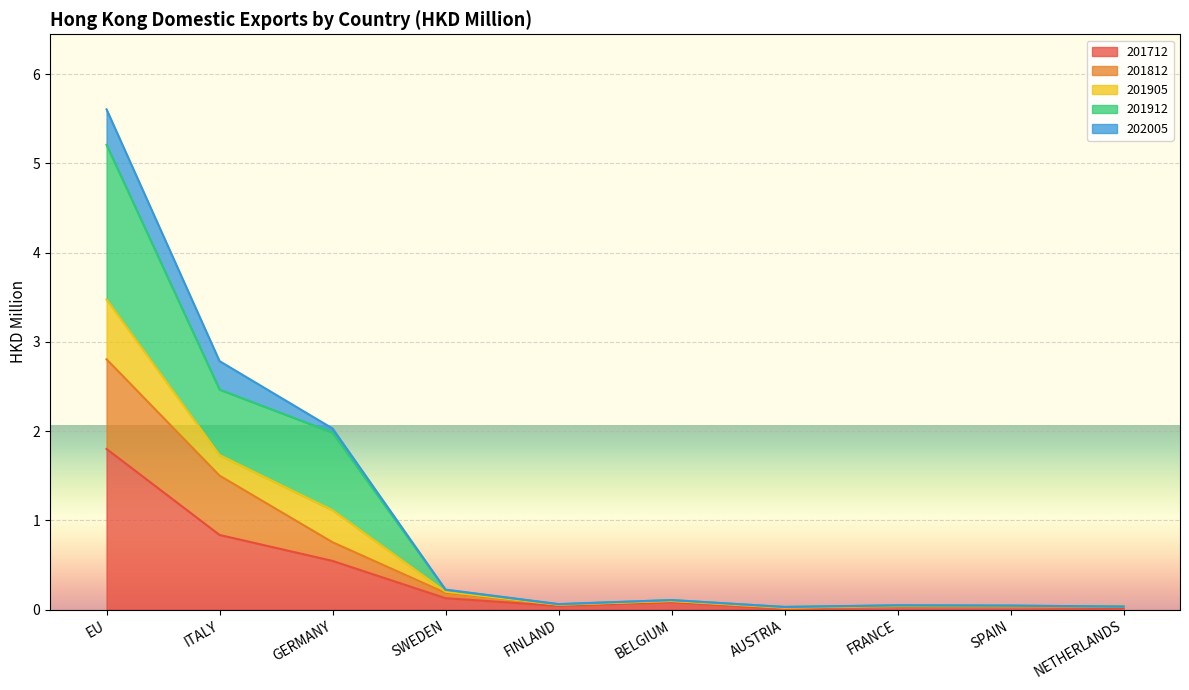

What is the label of the 9th point from the left?

SPAIN